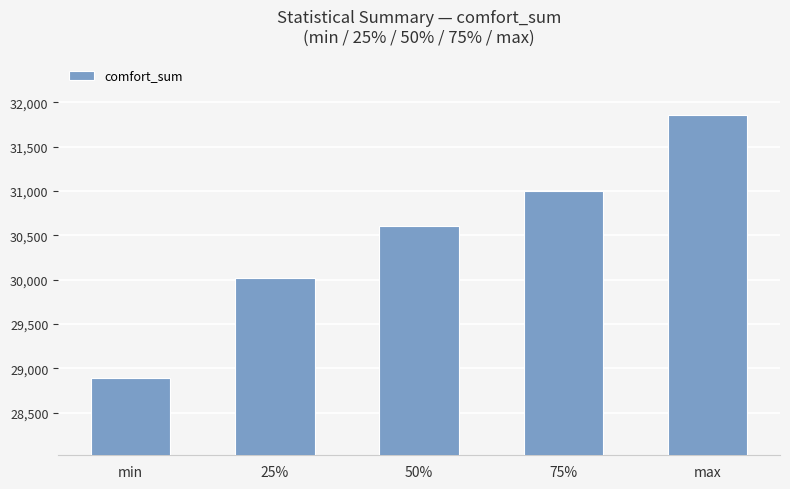

List the labels in order of value, smallest first.

min, 25%, 50%, 75%, max